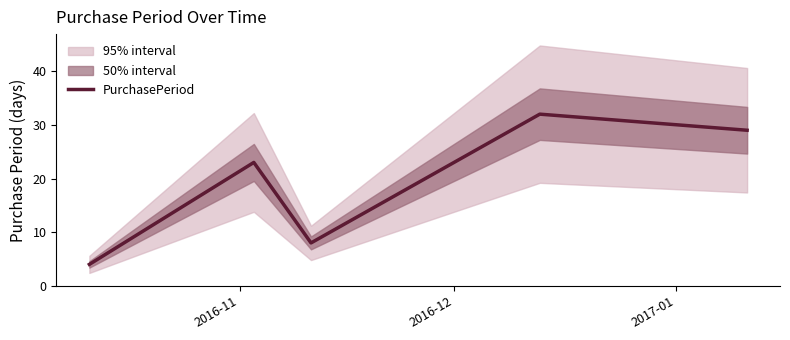

What is the smallest value displayed?

4